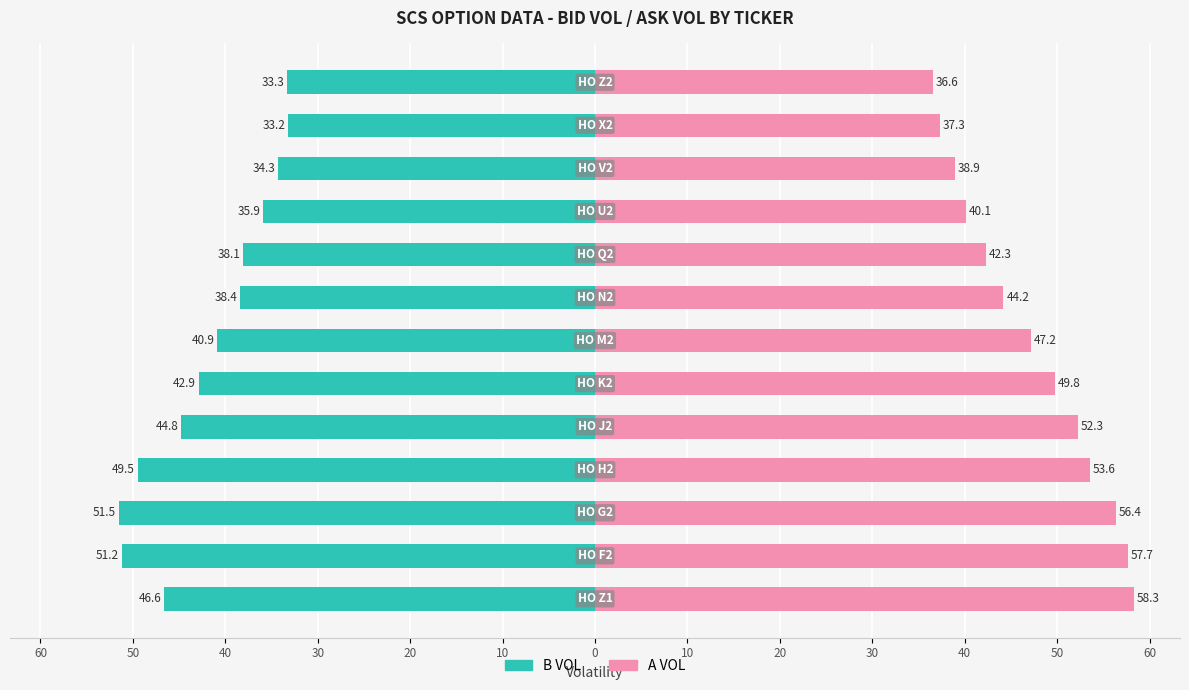

What is the sum of all A VOL values?

614.7